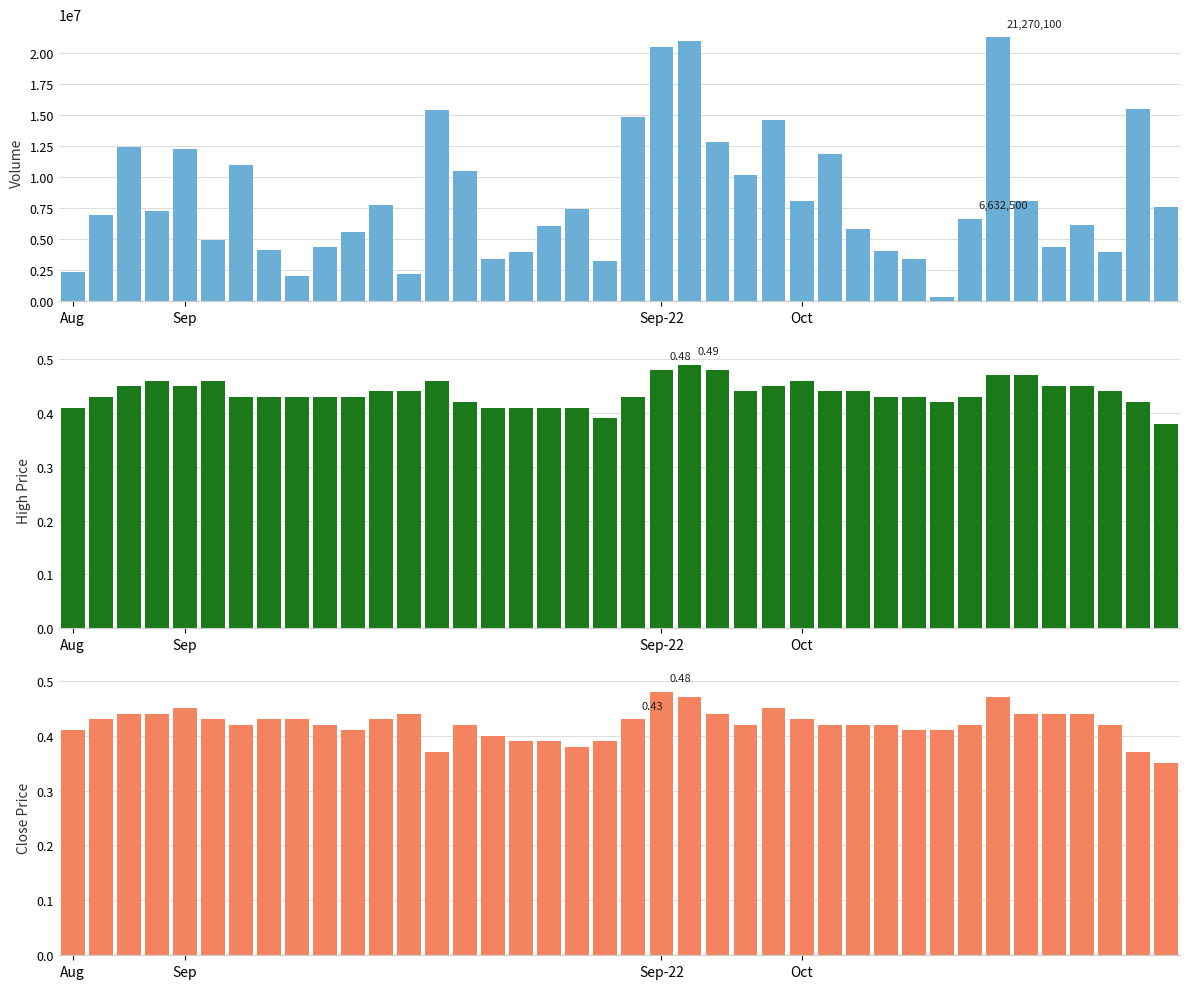

How many data points in Volume are above 7251400?

19